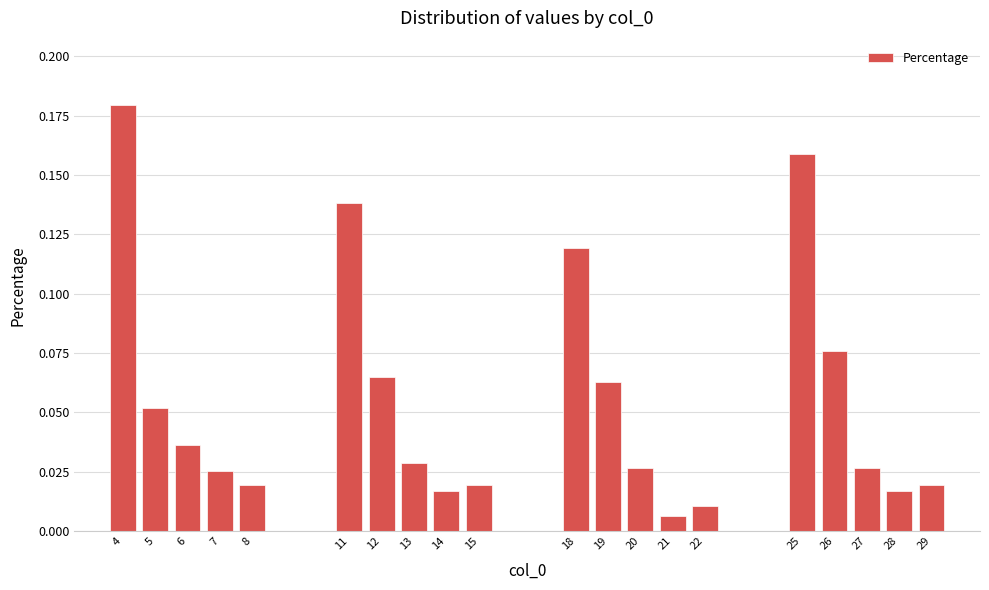

What is the sum of all values?

1.1